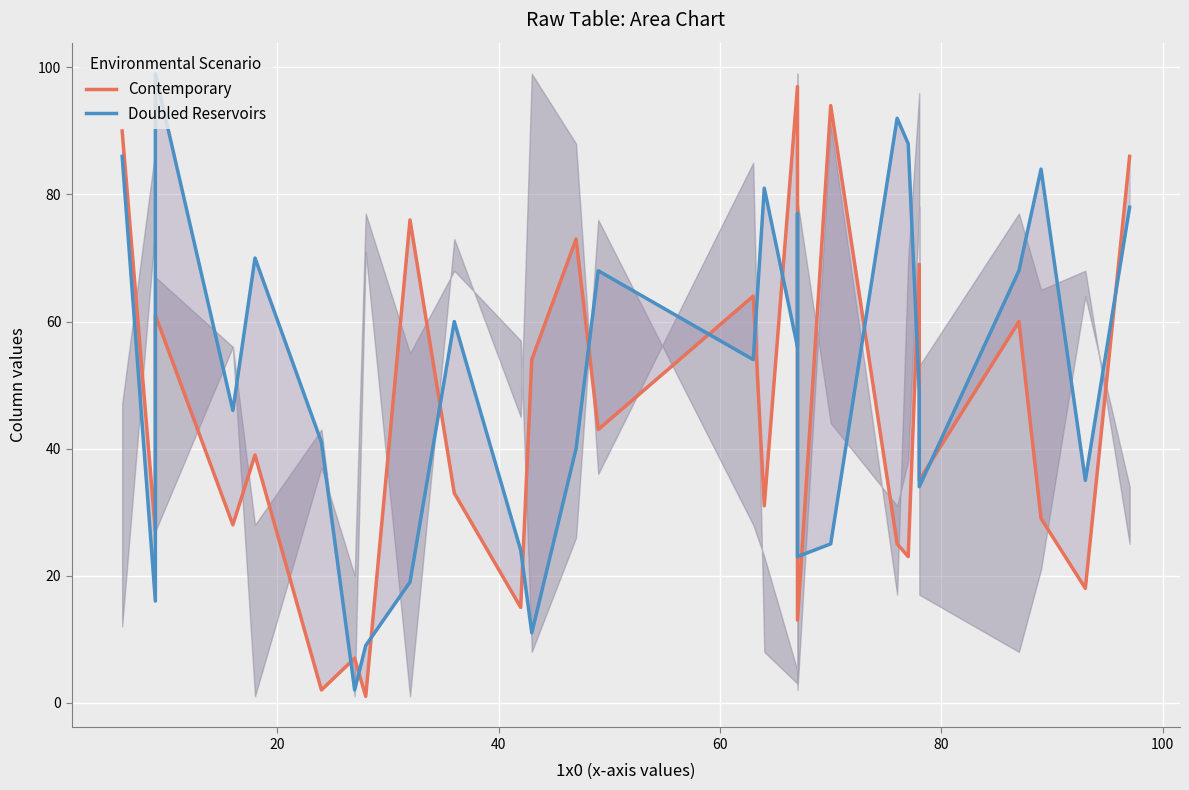

Count the number of data series in this chart.

2